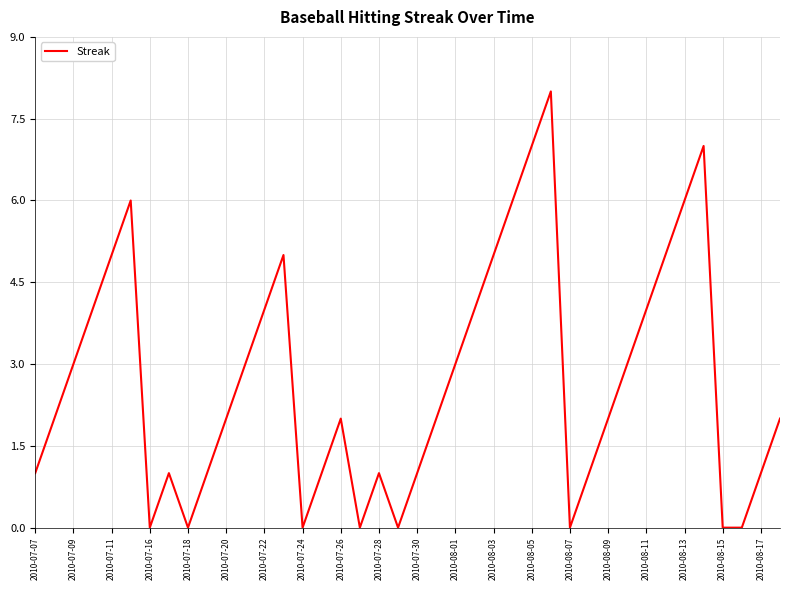

What is the greatest value displayed?

8